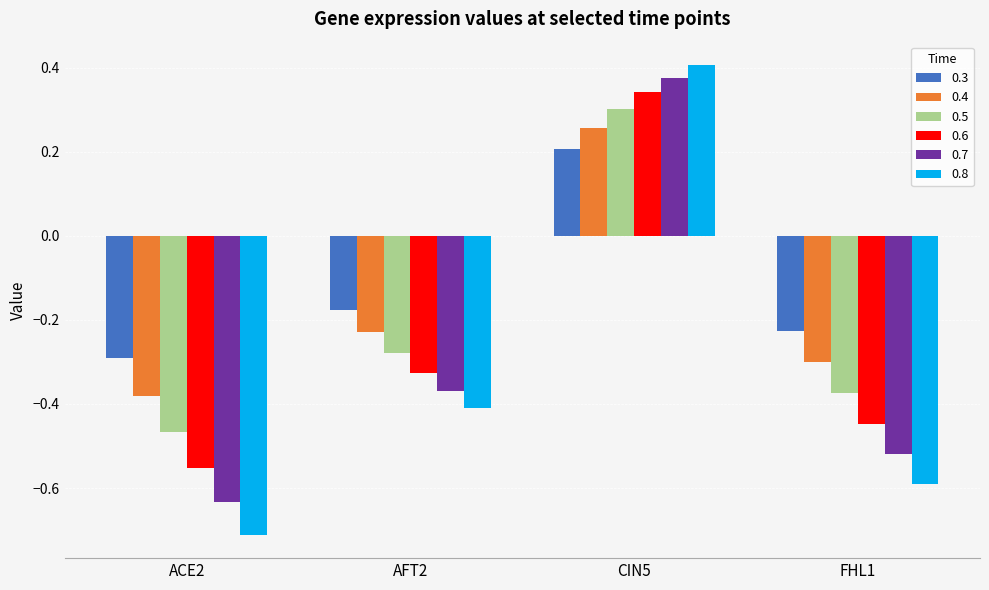

True or false: 0.6 has a value of -0.3 at AFT2.

True